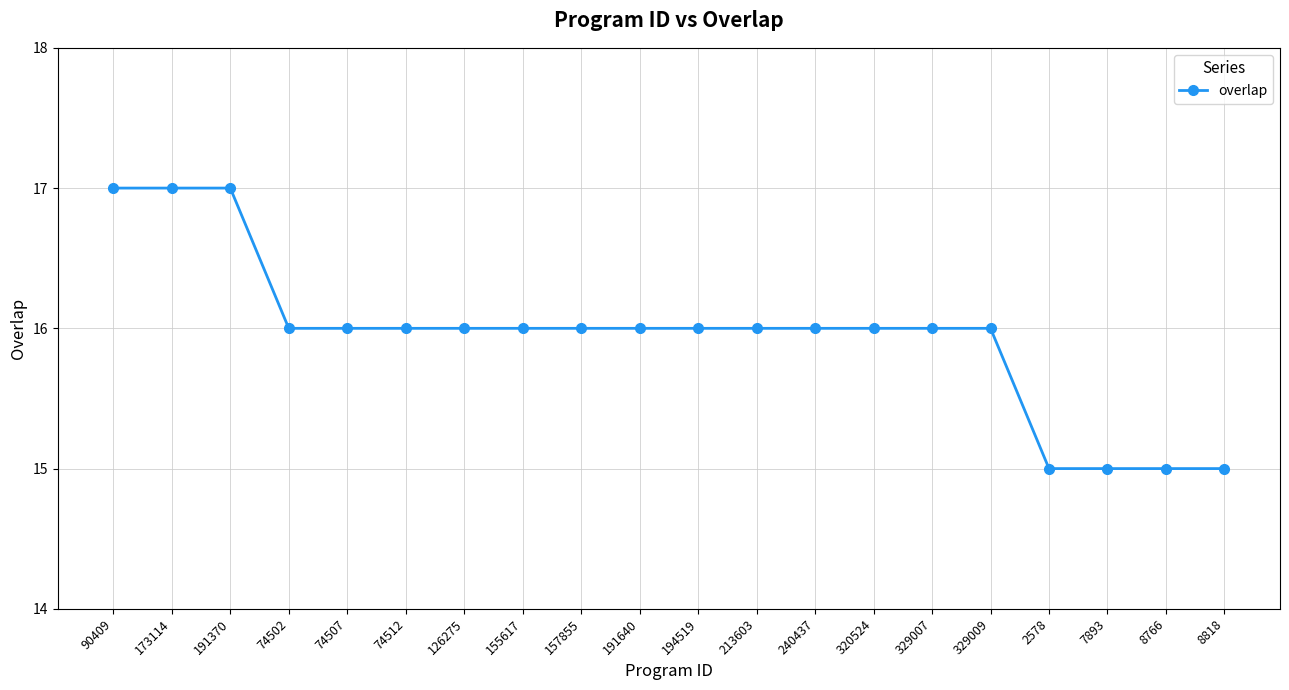

What is the difference between the maximum and second lowest values?

2